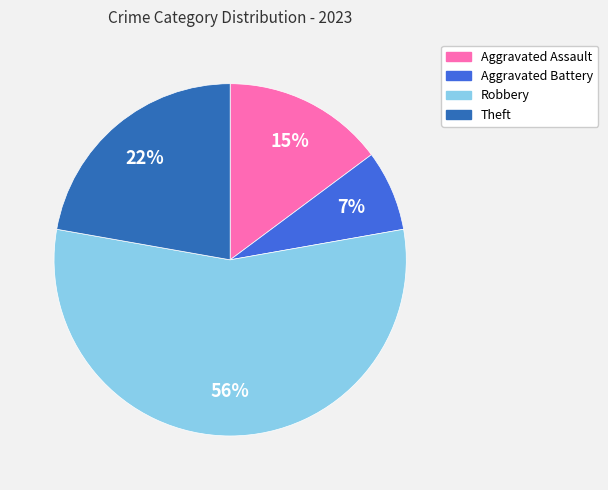

Count the number of slices in the pie.

4